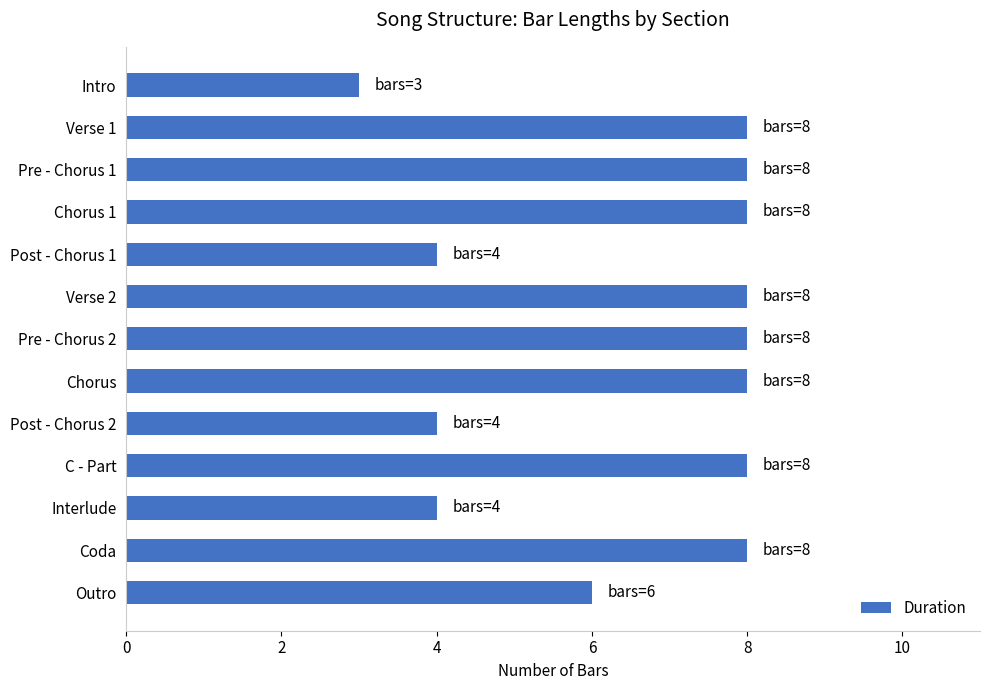

Is it true that the value at Pre - Chorus 1 is 14?

False